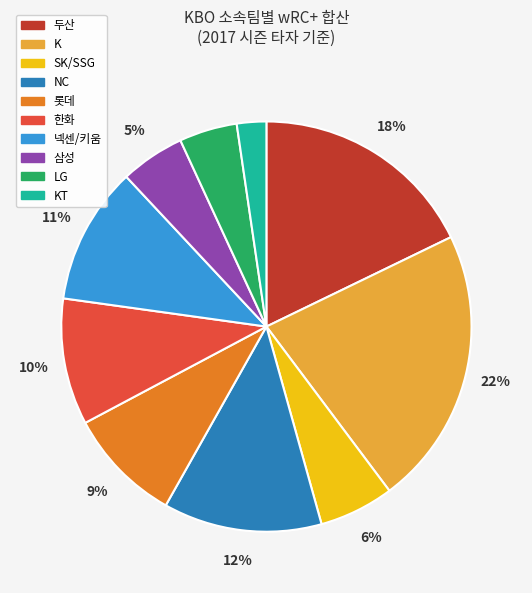

How many segments does this pie chart have?

10